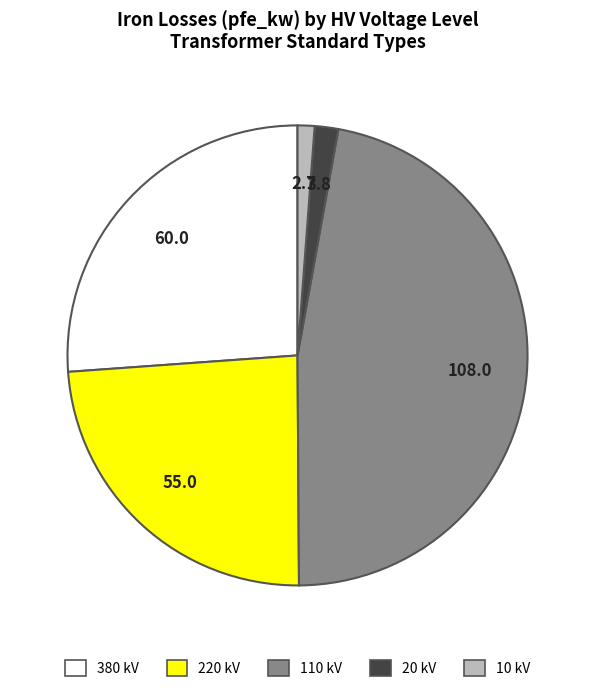

Is there any slice that represents more than half of the pie?

No